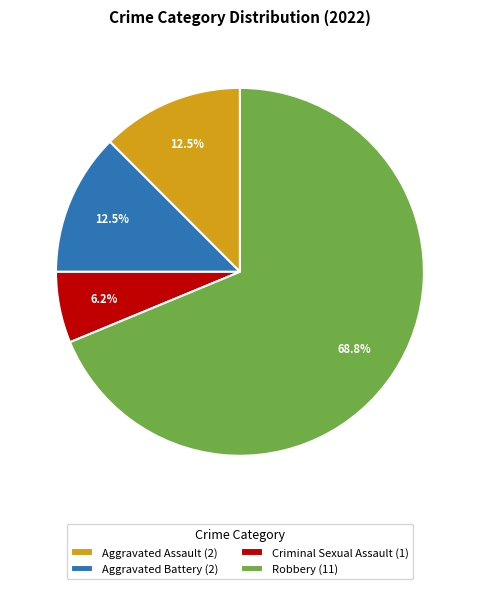

Does Robbery (11) represent more than half of the total?

Yes